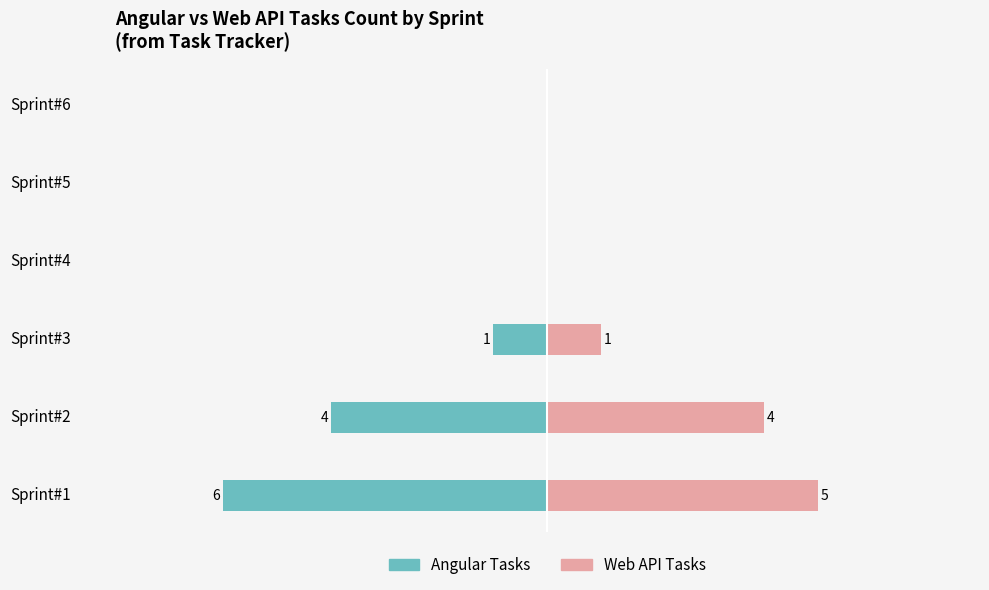

Reading left to right, list all the values displayed in this chart.

Angular Tasks: -6	-4	-1	0	0	0
Web API Tasks: 5	4	1	0	0	0